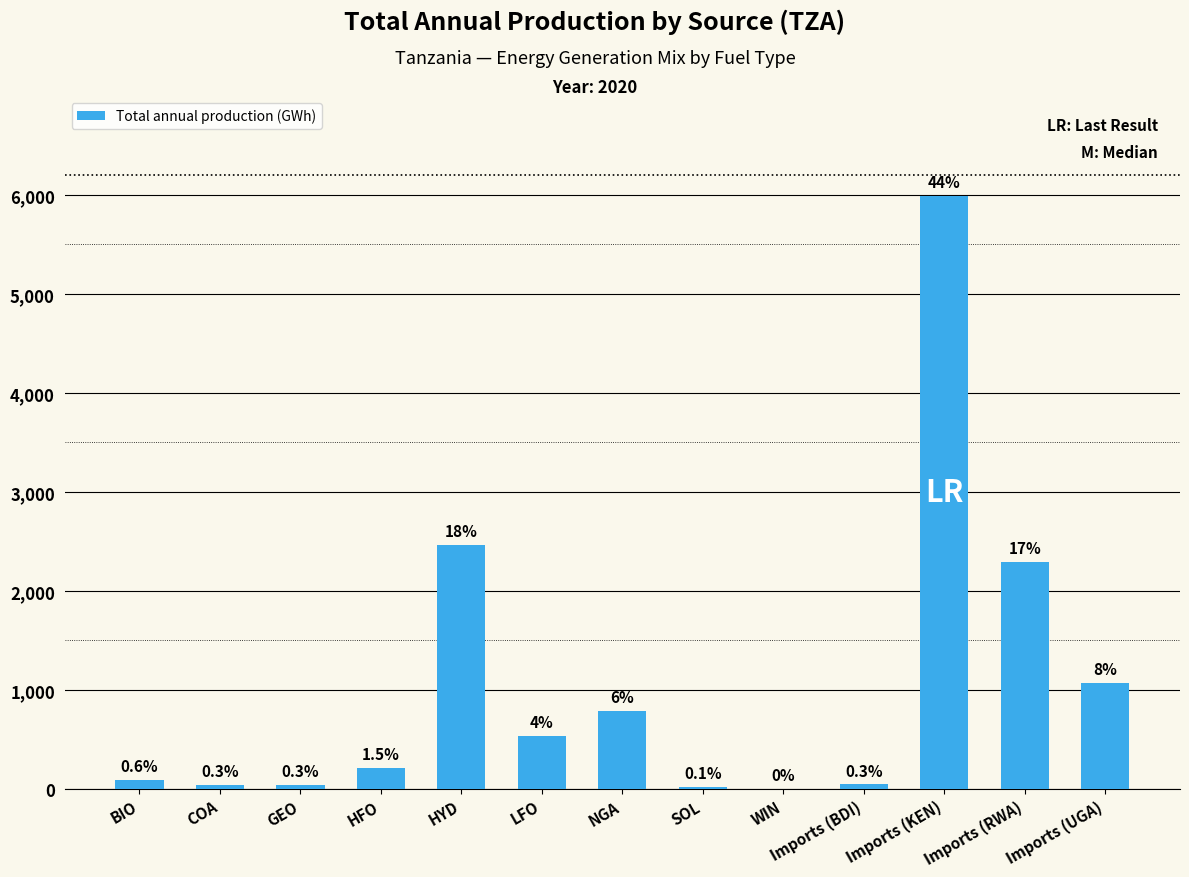

Rank the categories by value from highest to lowest.

Imports (KEN), HYD, Imports (RWA), Imports (UGA), NGA, LFO, HFO, BIO, Imports (BDI), GEO, COA, SOL, WIN